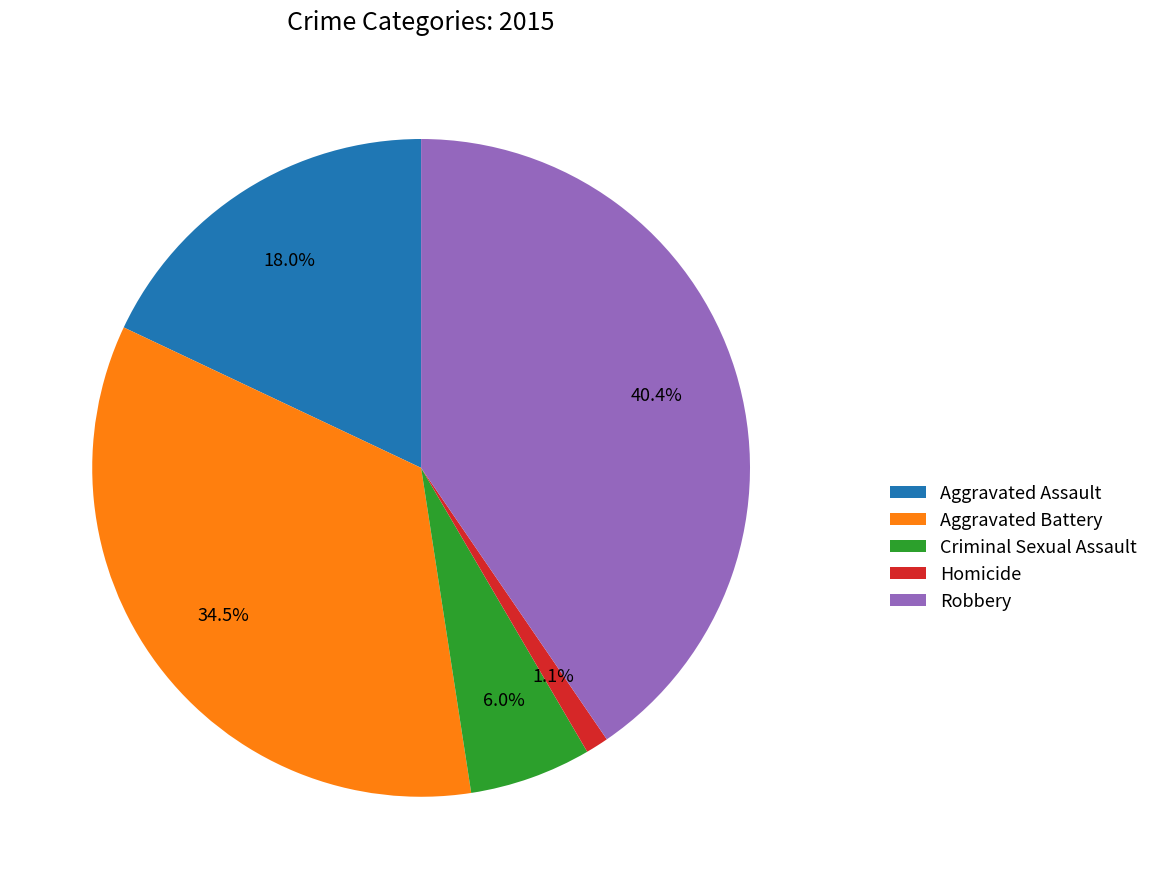

To the nearest percent, what portion does Criminal Sexual Assault represent?

6%